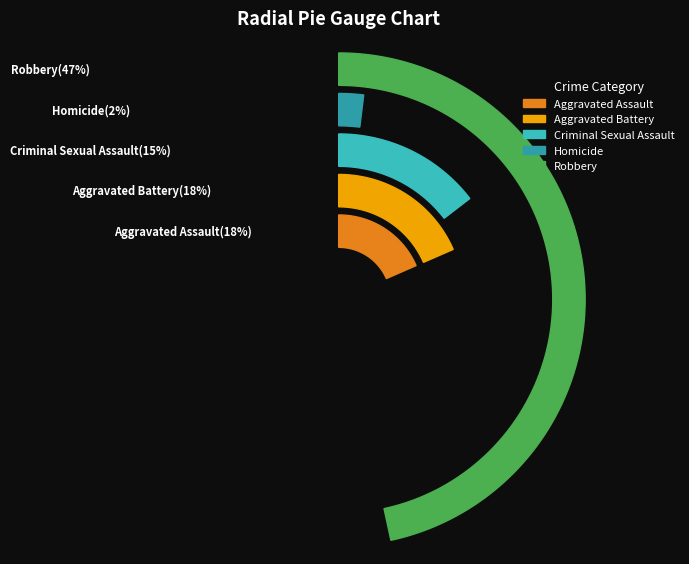

To the nearest percent, what is the combined percentage of Aggravated Assault and Homicide?

20%